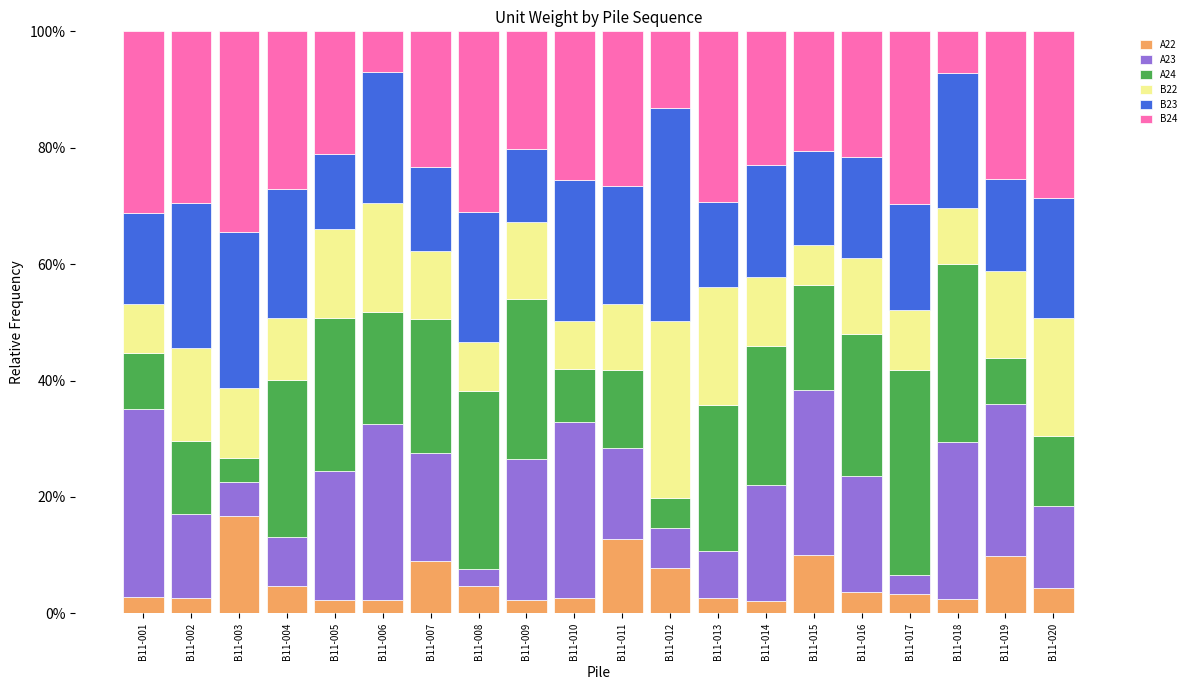

What is the total value across all series at B11-011?

100.0